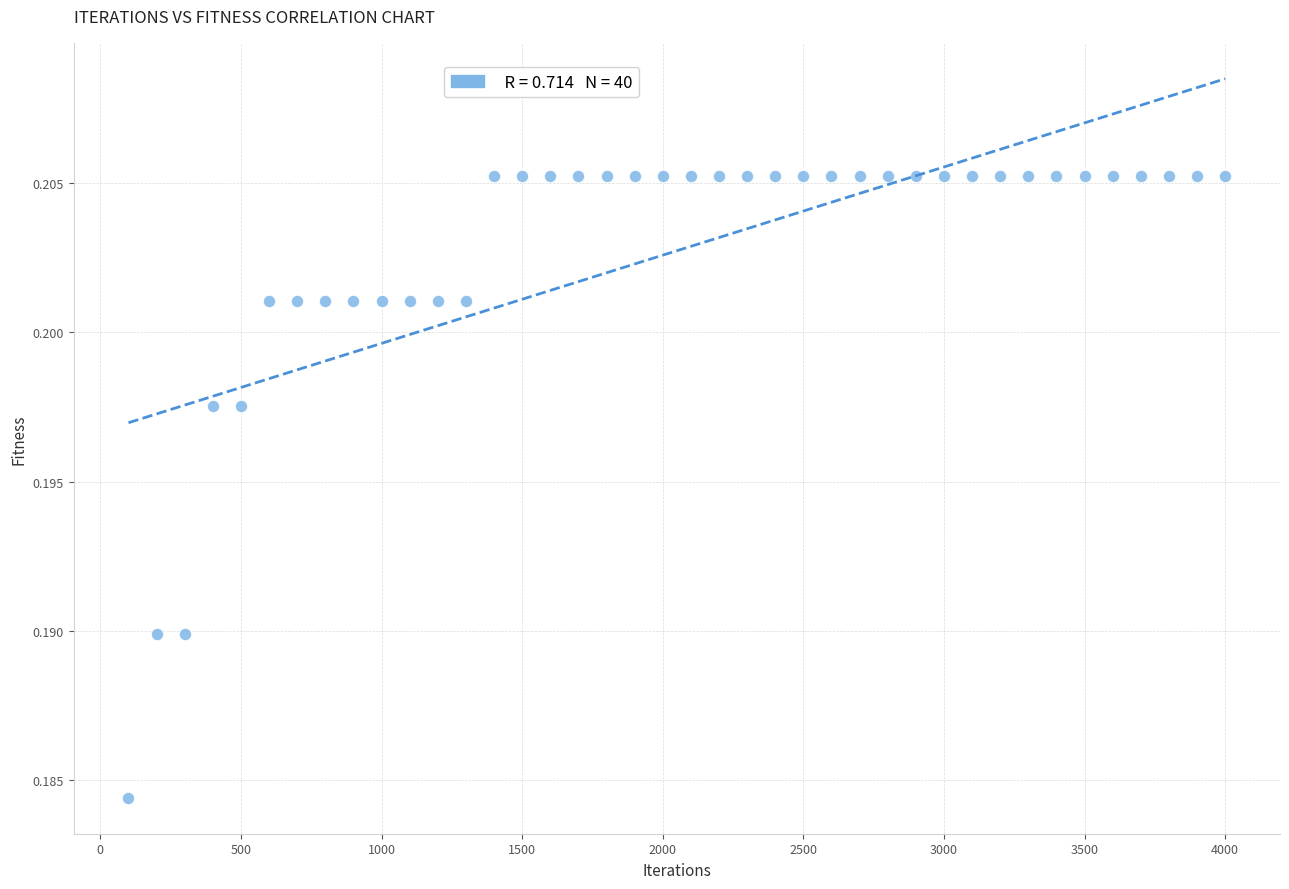

What is the range of X values (max minus min)?

3900.0